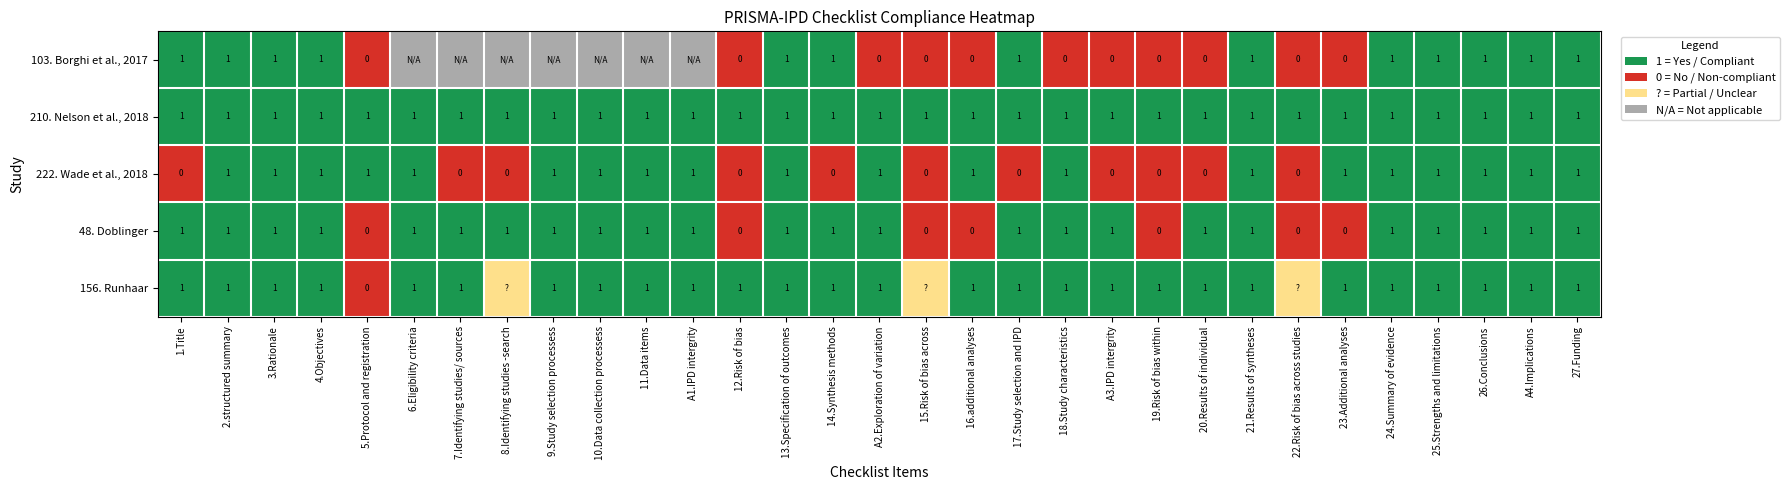

The 103. Borghi et al., 2017 series shows 1 at 21.Results of syntheses. True or false?

True